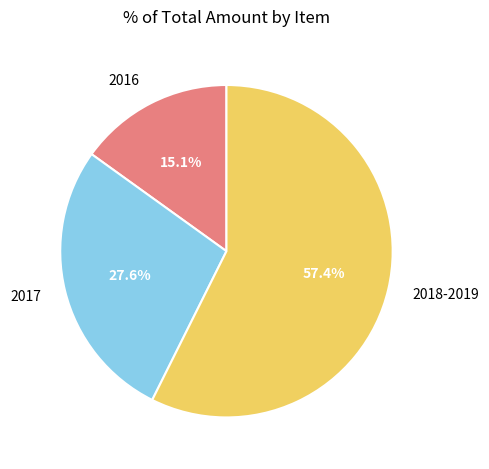

Which category has the biggest portion of the pie?

2018-2019